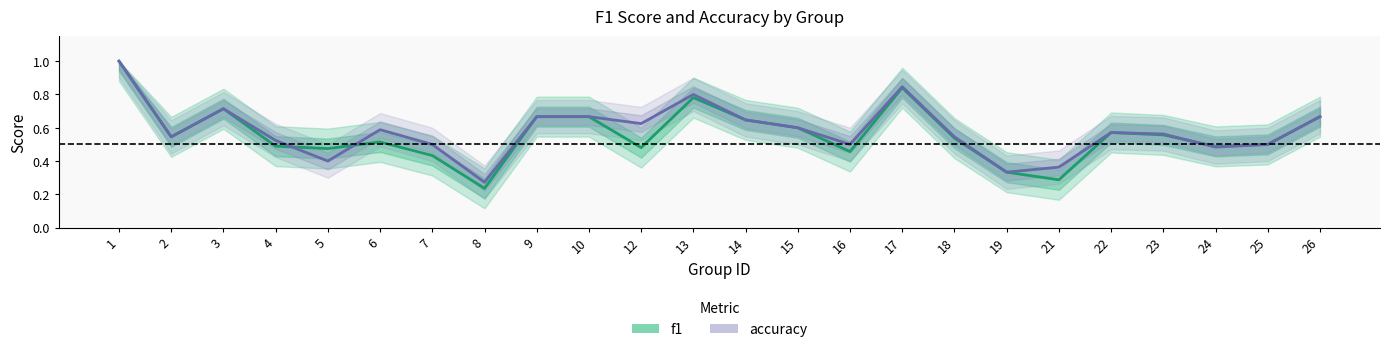

Is it true that f1 equals 0.6 at 23?

True